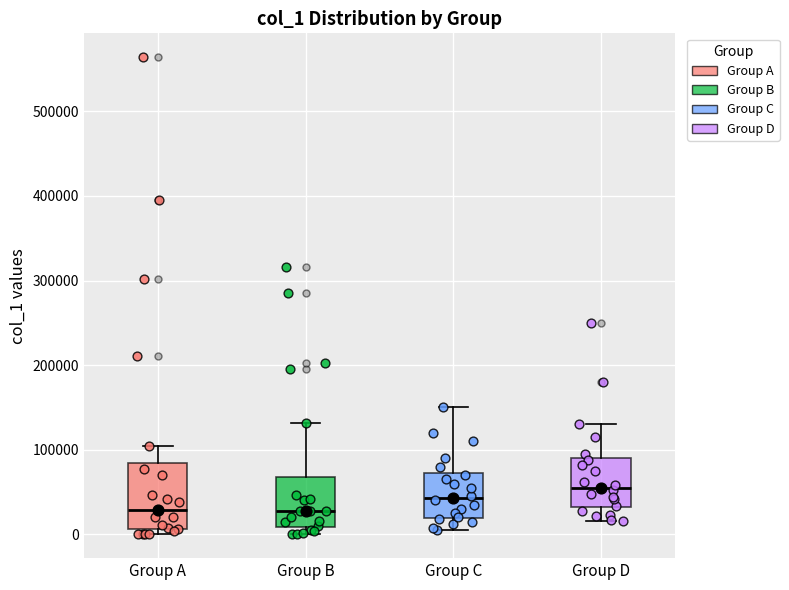

Reading left to right, read every box against the y-axis: the position of its median line, the range the box covers, and the ends of its whiskers. The values are not printed on the chart, so give them approximately, as read against the axis.

Group A: median 30000, box 10000 to 80000, whiskers 0 to 100000
Group B: median 30000, box 10000 to 70000, whiskers 0 to 130000
Group C: median 40000, box 20000 to 70000, whiskers 10000 to 150000
Group D: median 60000, box 30000 to 90000, whiskers 20000 to 130000